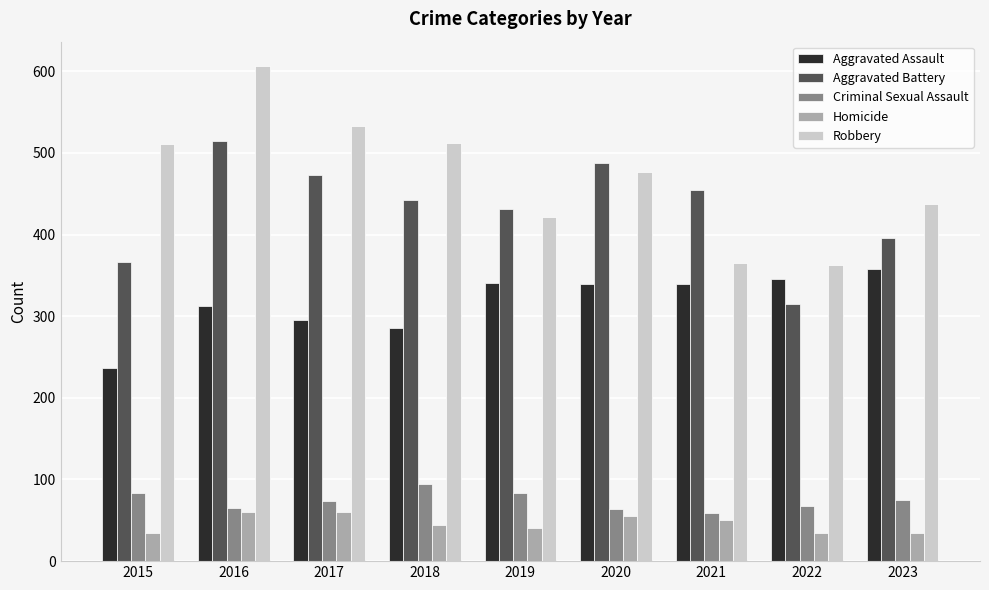

What is the highest value of the Robbery series?

606